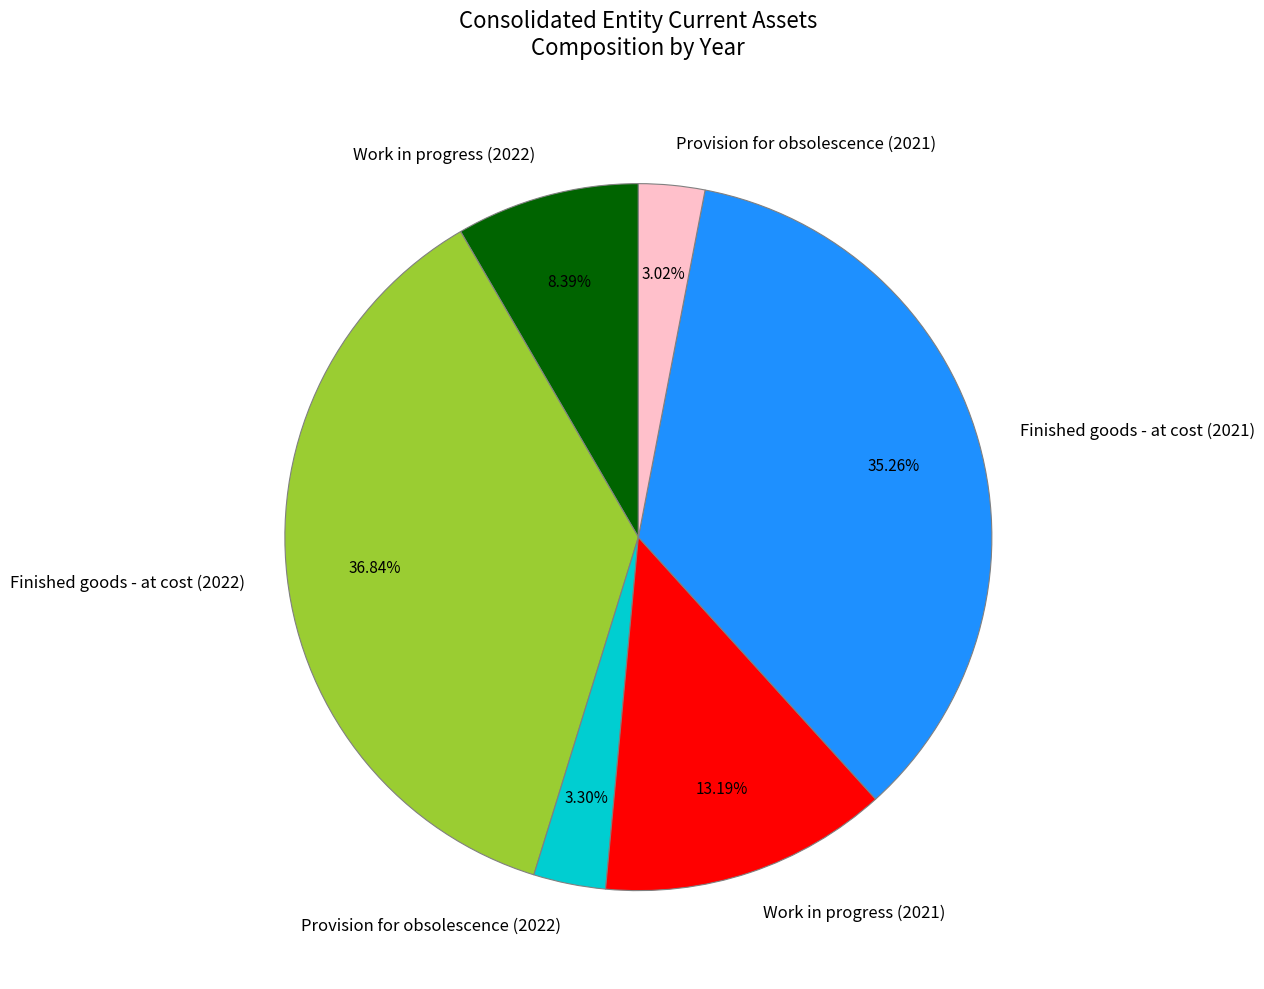

Which has a higher value, Work in progress (2022) or Finished goods - at cost (2022)?

Finished goods - at cost (2022)